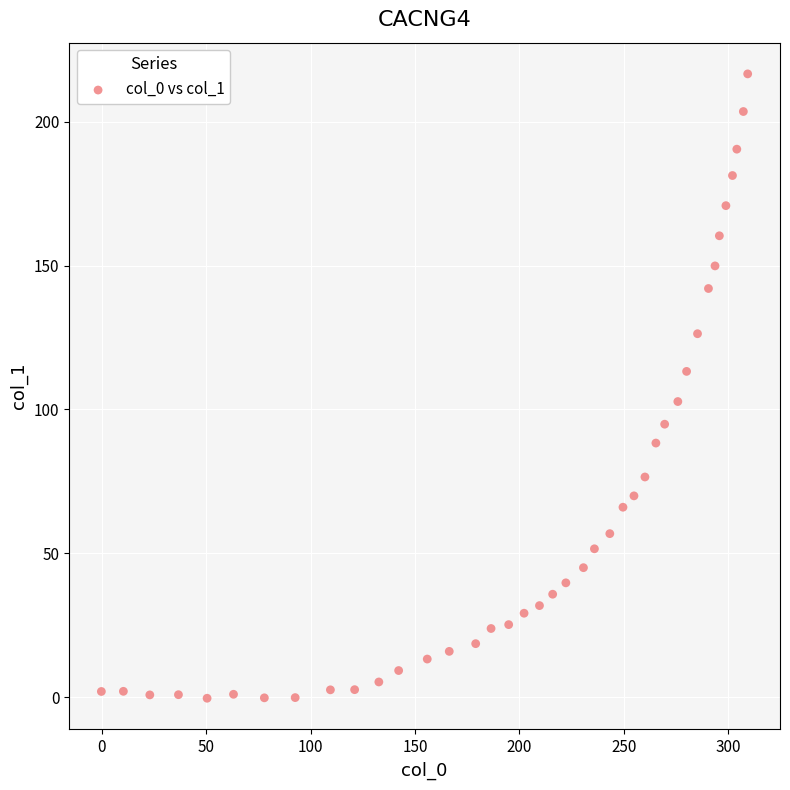

What is the range of X values (max minus min)?

309.6